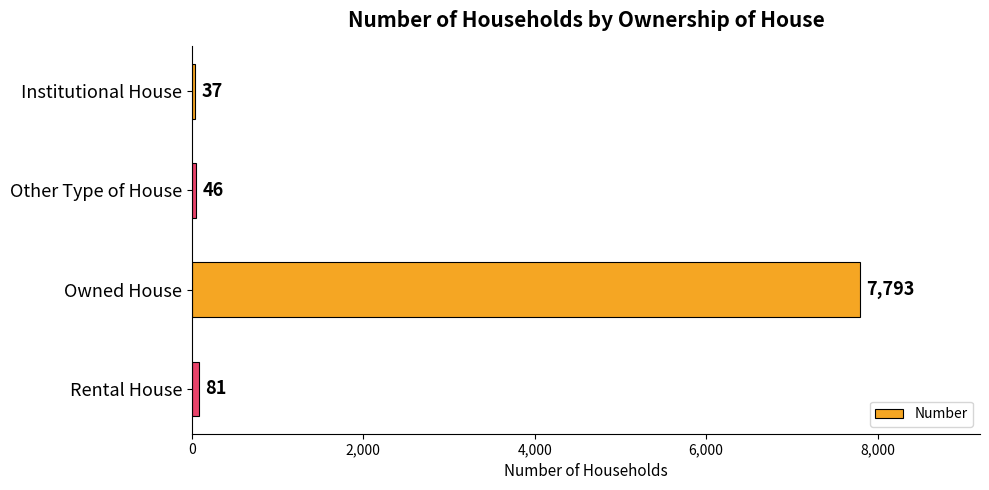

What is the approximate value at Rental House, to the nearest 50?

100